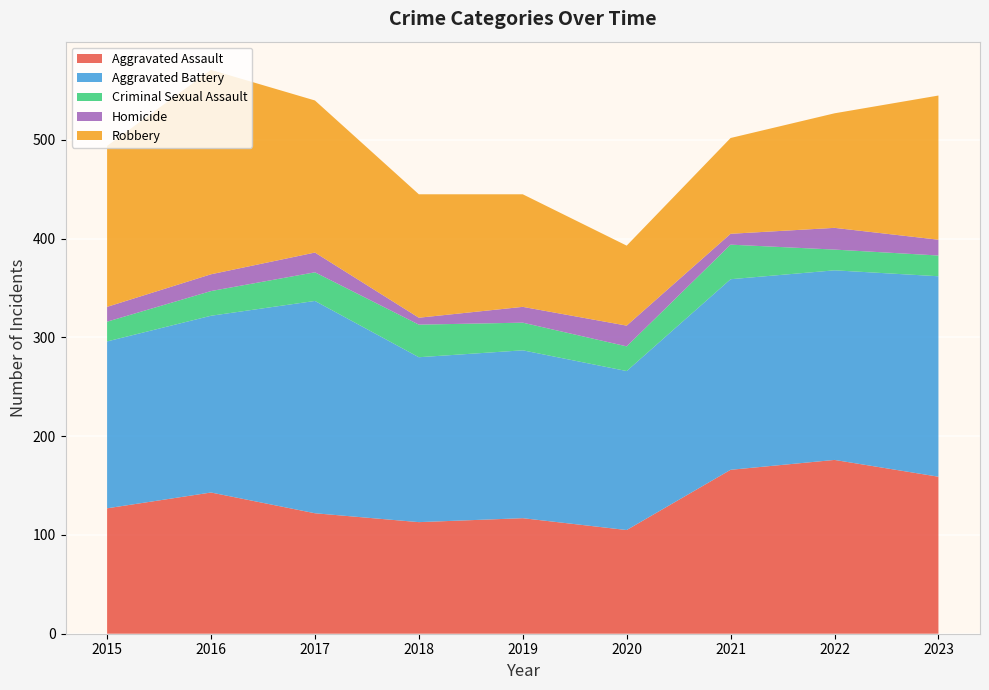

Reading left to right, extract all data points from this chart.

Aggravated Assault: 2015=127	2016=143	2017=122	2018=113	2019=117	2020=105	2021=166	2022=176	2023=159
Aggravated Battery: 2015=169	2016=179	2017=215	2018=167	2019=170	2020=161	2021=193	2022=192	2023=203
Criminal Sexual Assault: 2015=20	2016=25	2017=29	2018=33	2019=28	2020=25	2021=35	2022=21	2023=21
Homicide: 2015=15	2016=17	2017=20	2018=7	2019=16	2020=21	2021=11	2022=22	2023=16
Robbery: 2015=163	2016=207	2017=154	2018=125	2019=114	2020=81	2021=97	2022=116	2023=146